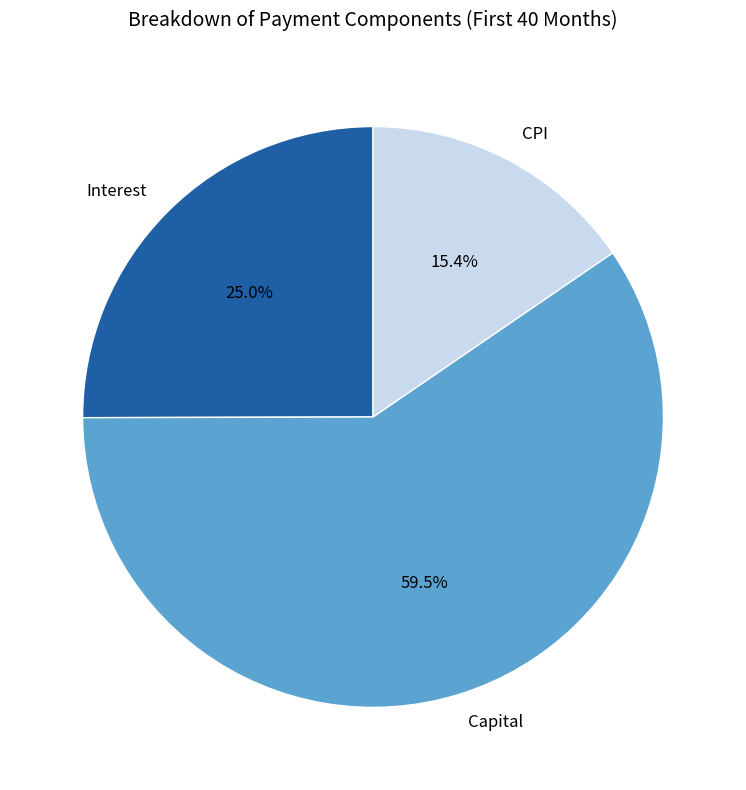

Which slice is the largest?

Capital